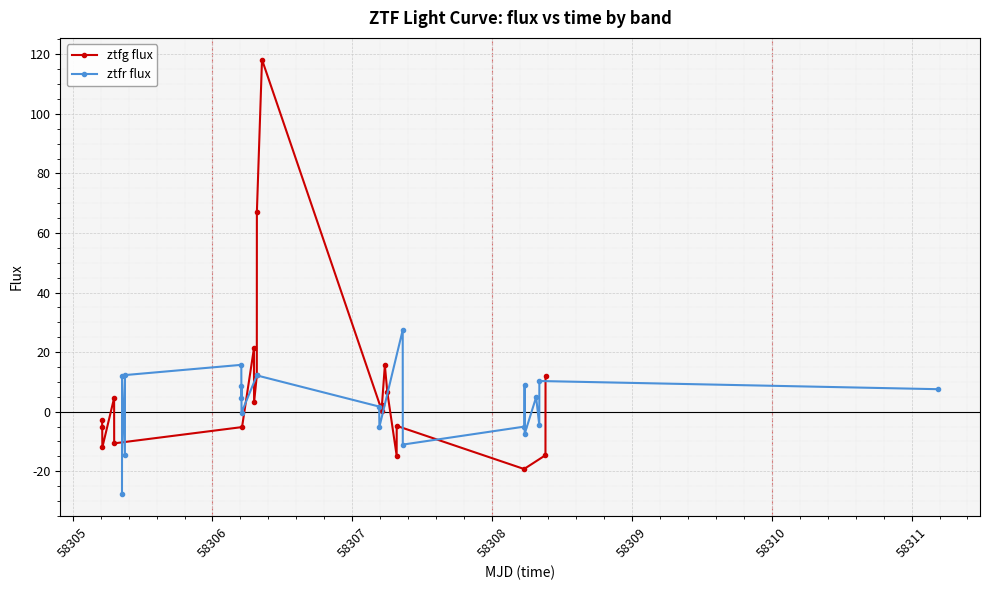

List the series in order of their peak value, lowest first.

ztfr flux, ztfg flux